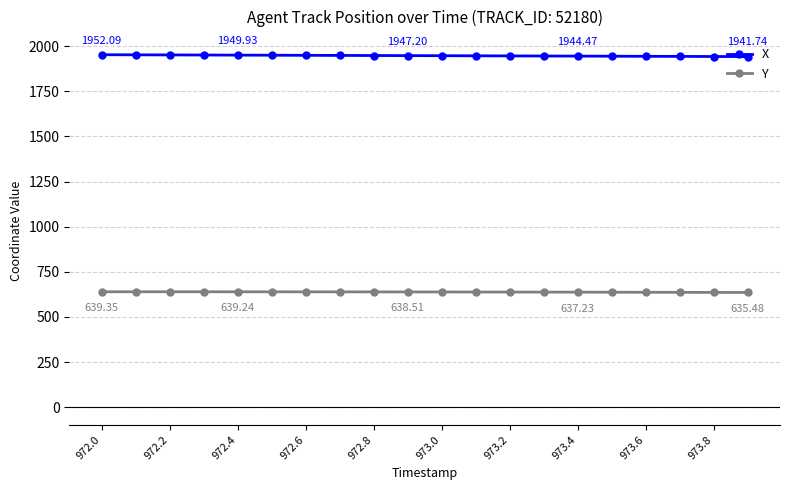

What is the average value of the Y series?

638.0